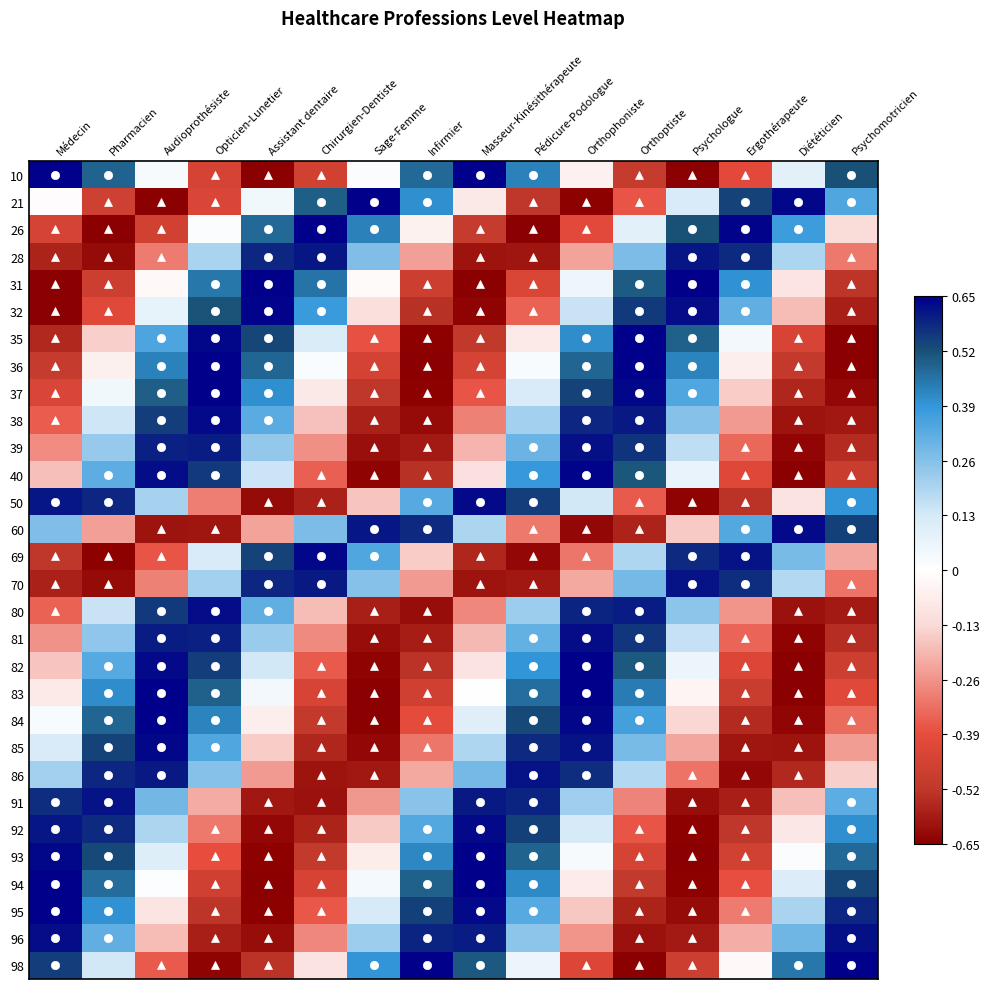

What is the total value across all series at Infirmier?

-3.4